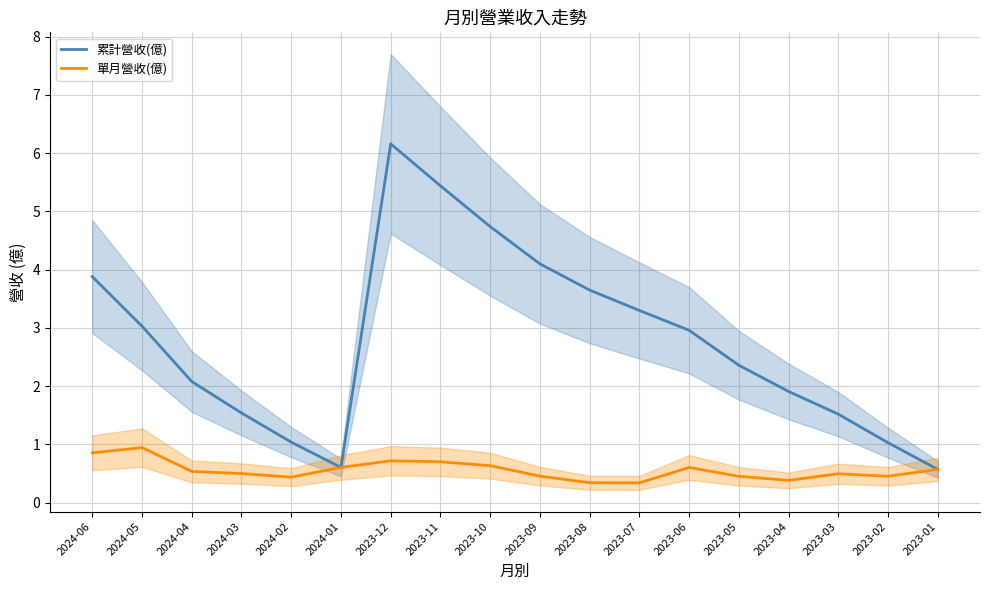

What is the label of the 13th point from the left?

2023-06